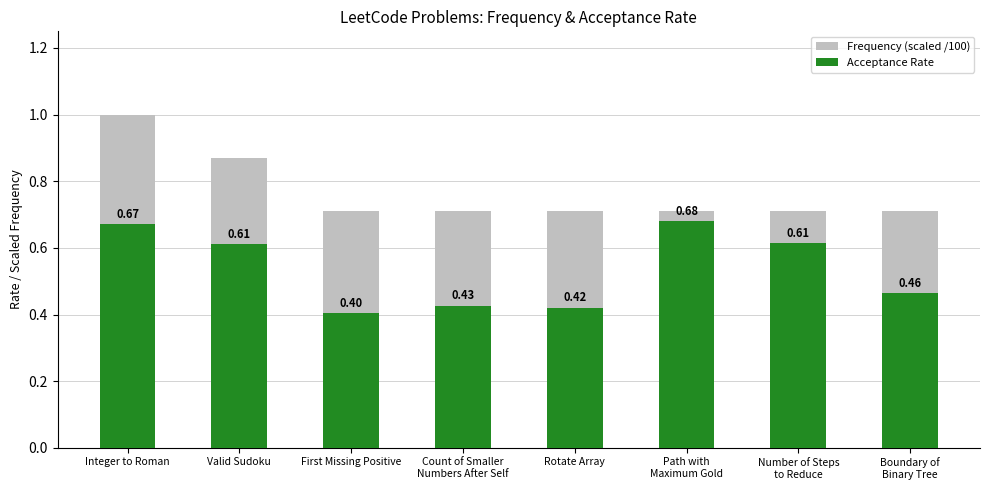

What is the value of the Acceptance Rate bar at the 7th from the left?

0.6